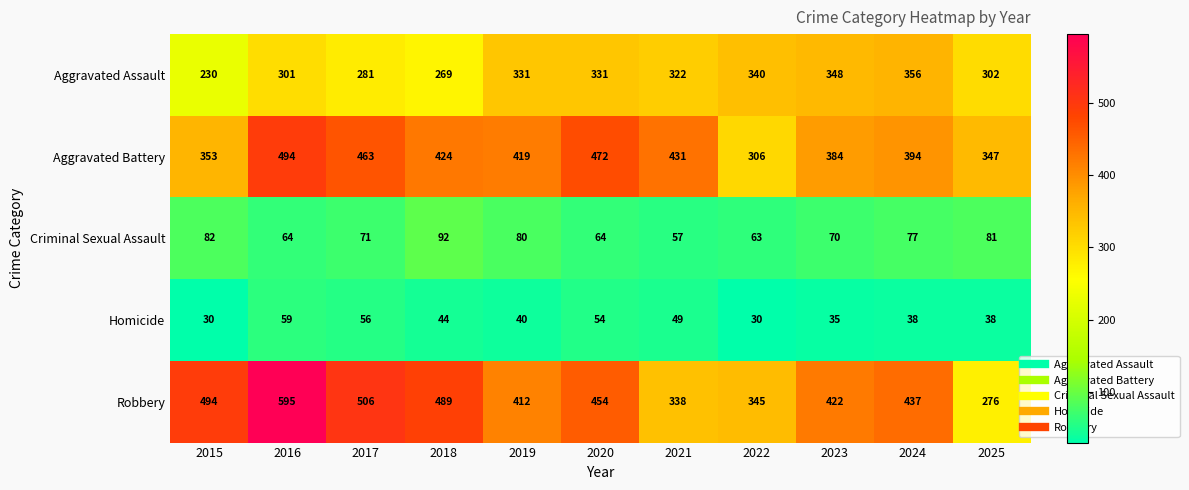

The value of Criminal Sexual Assault at 2025 is 81. True or false?

True